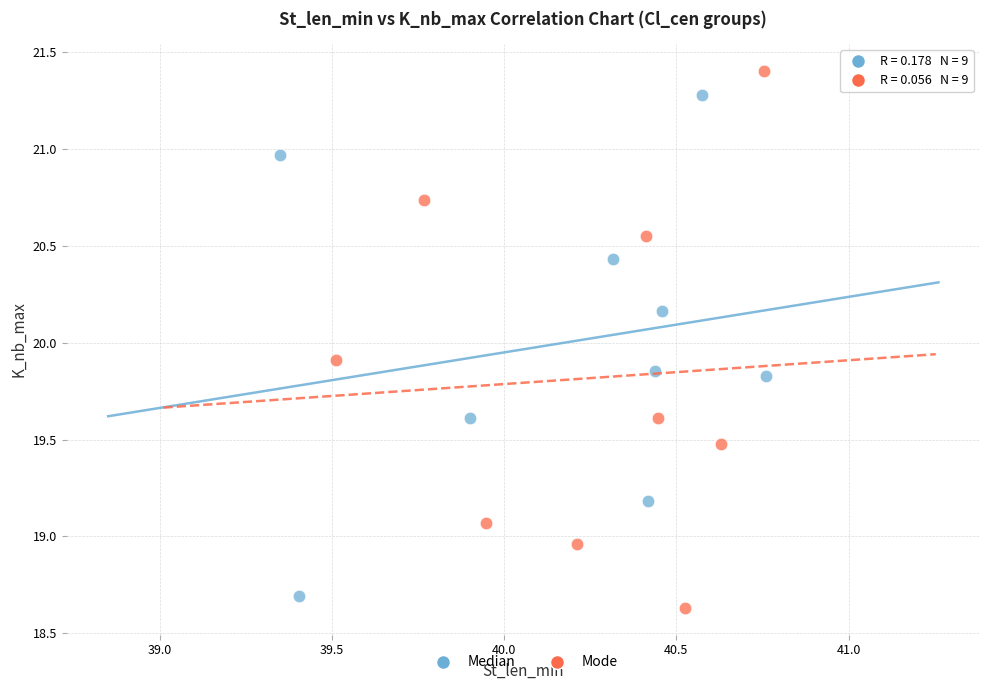

What are all the series names shown in the legend?

Median, Mode